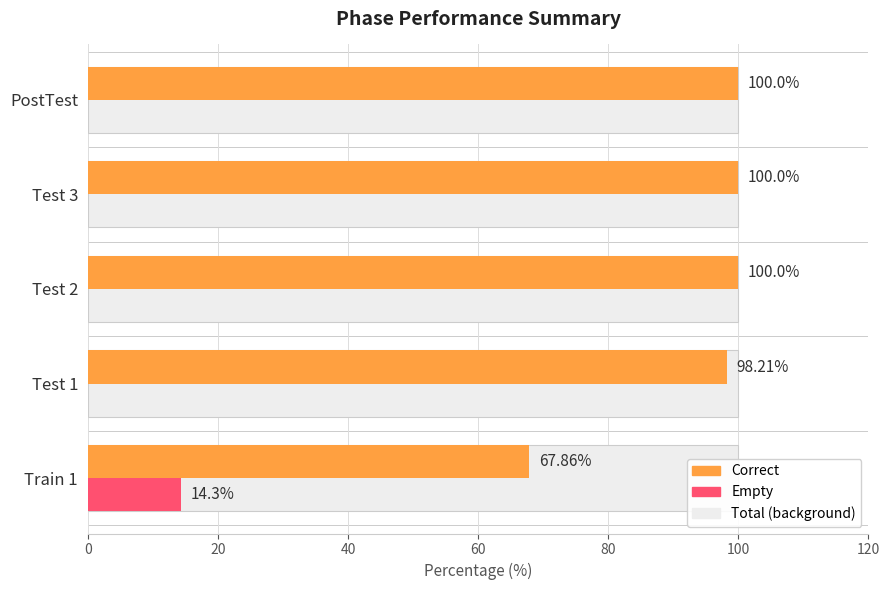

The Correct series shows 67.9 at Train 1. True or false?

True